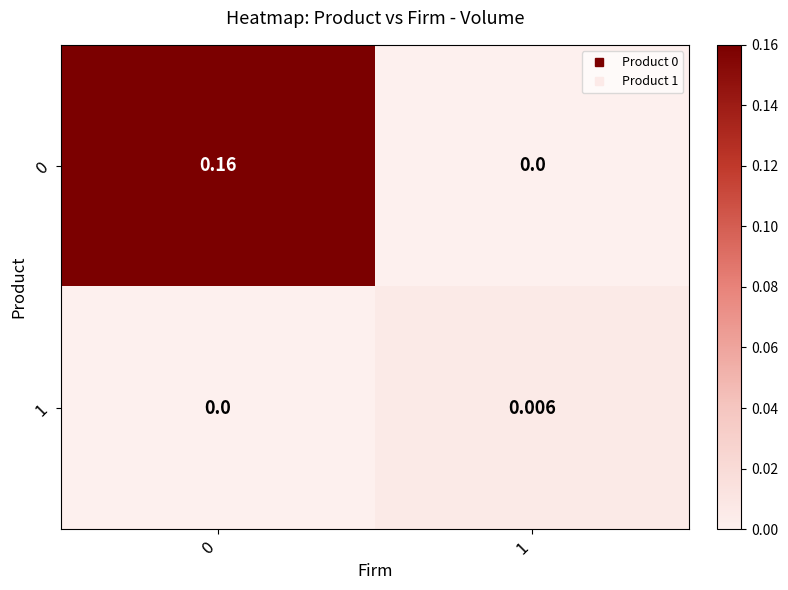

Is the value of 1 at 1 greater than the value of 0 at 1?

Yes